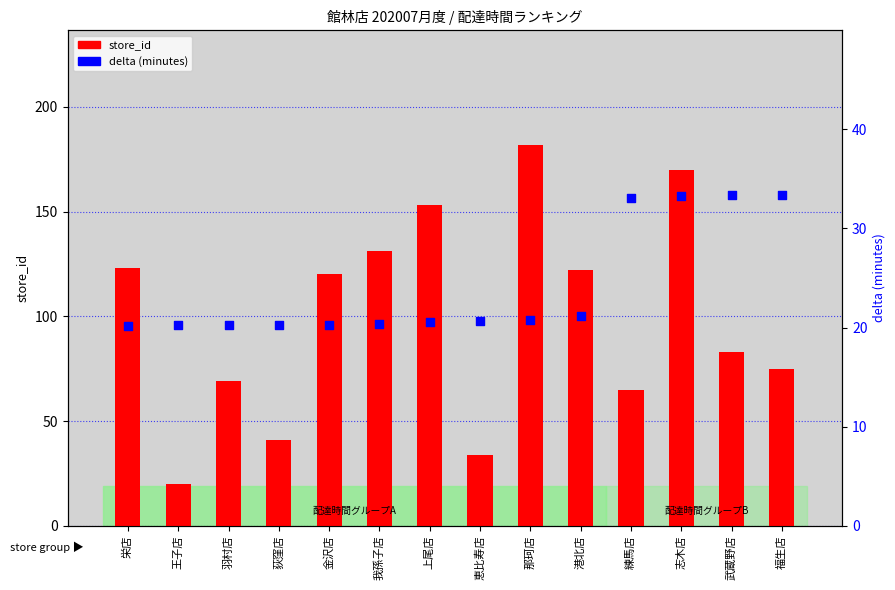

Which series has the widest spread of Y values?

store_id